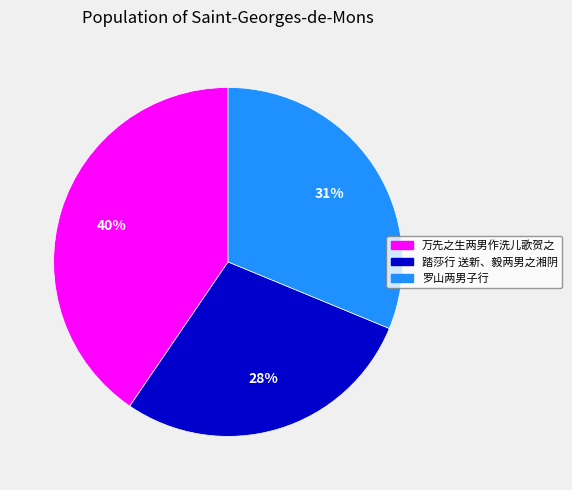

To the nearest percent, what portion does 罗山两男子行 represent?

31%